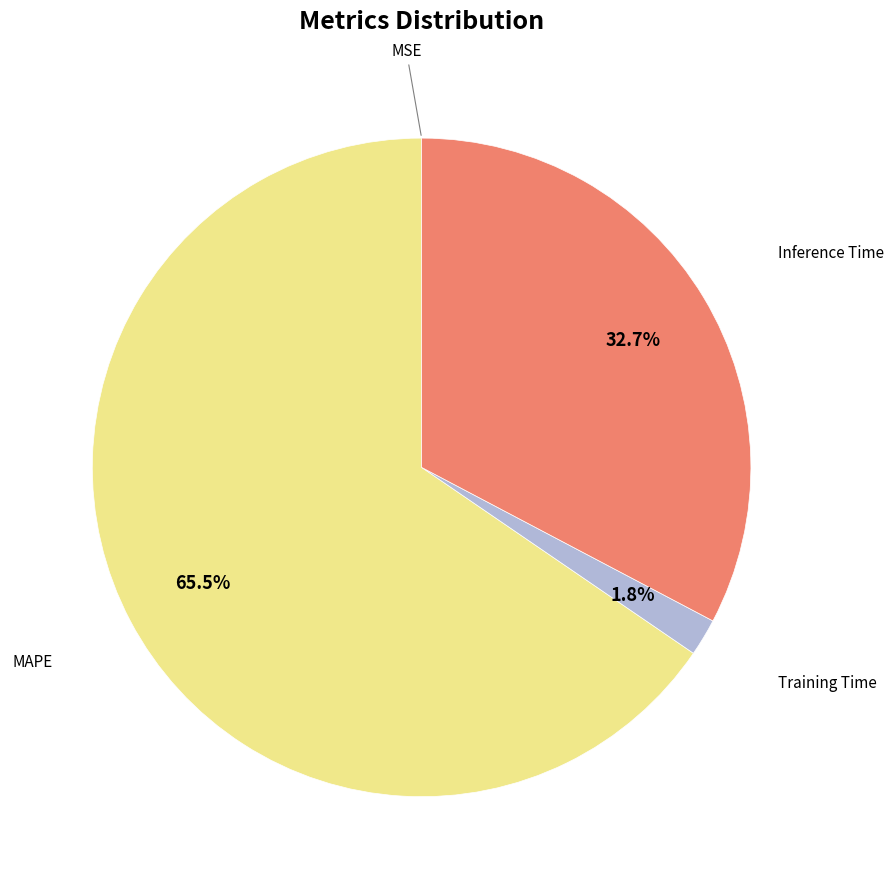

Is there any slice that represents more than half of the pie?

Yes